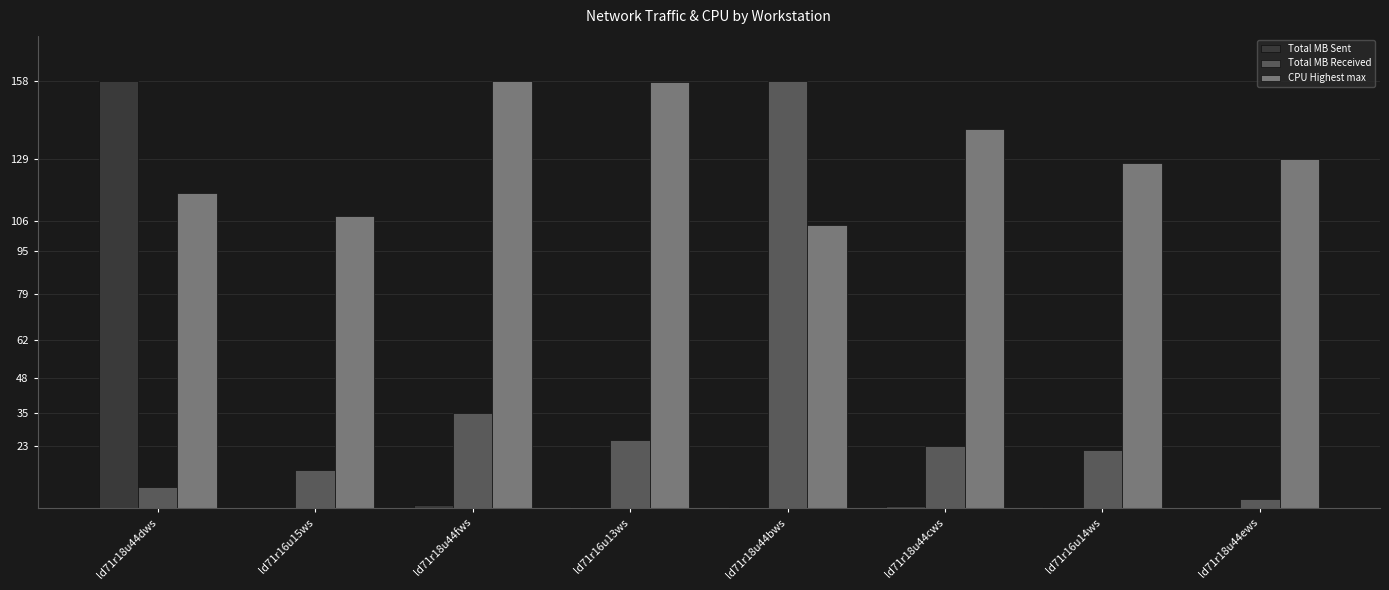

What is the sum of all Total MB Received values?

288.0